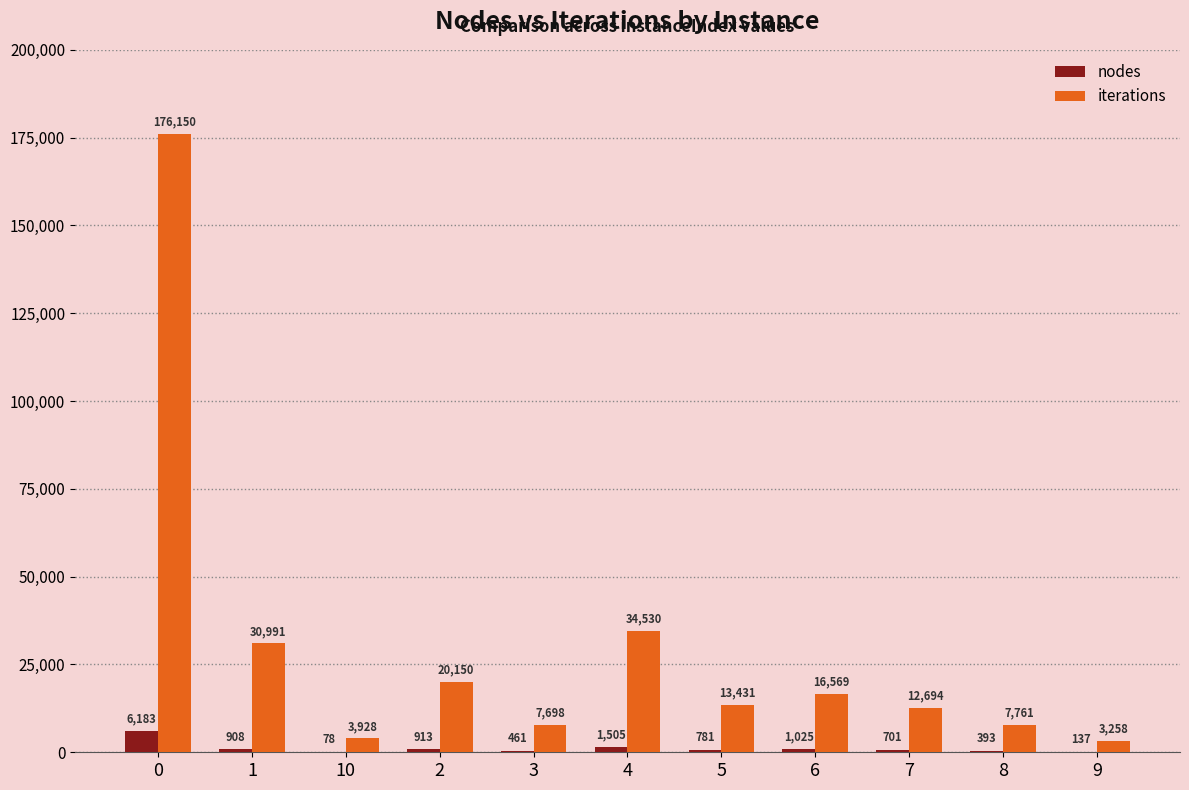

What is the maximum value shown in the chart?

176150